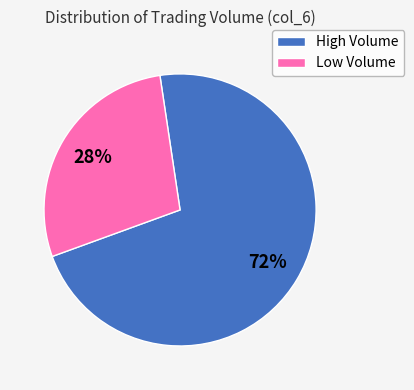

Is there any slice that represents more than half of the pie?

Yes